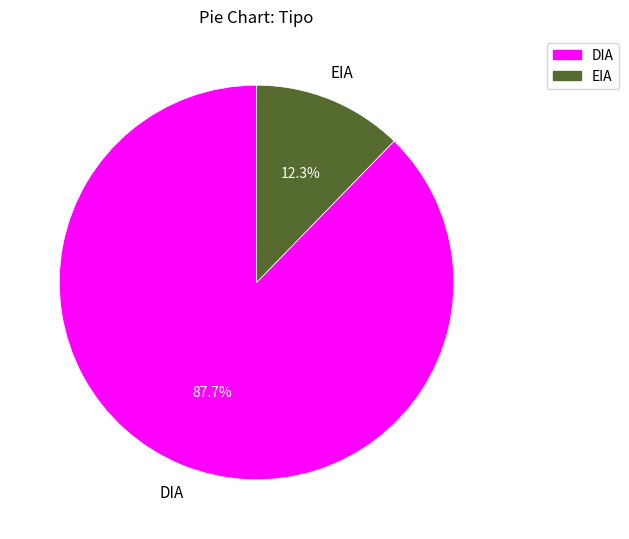

Which slice is the largest?

DIA